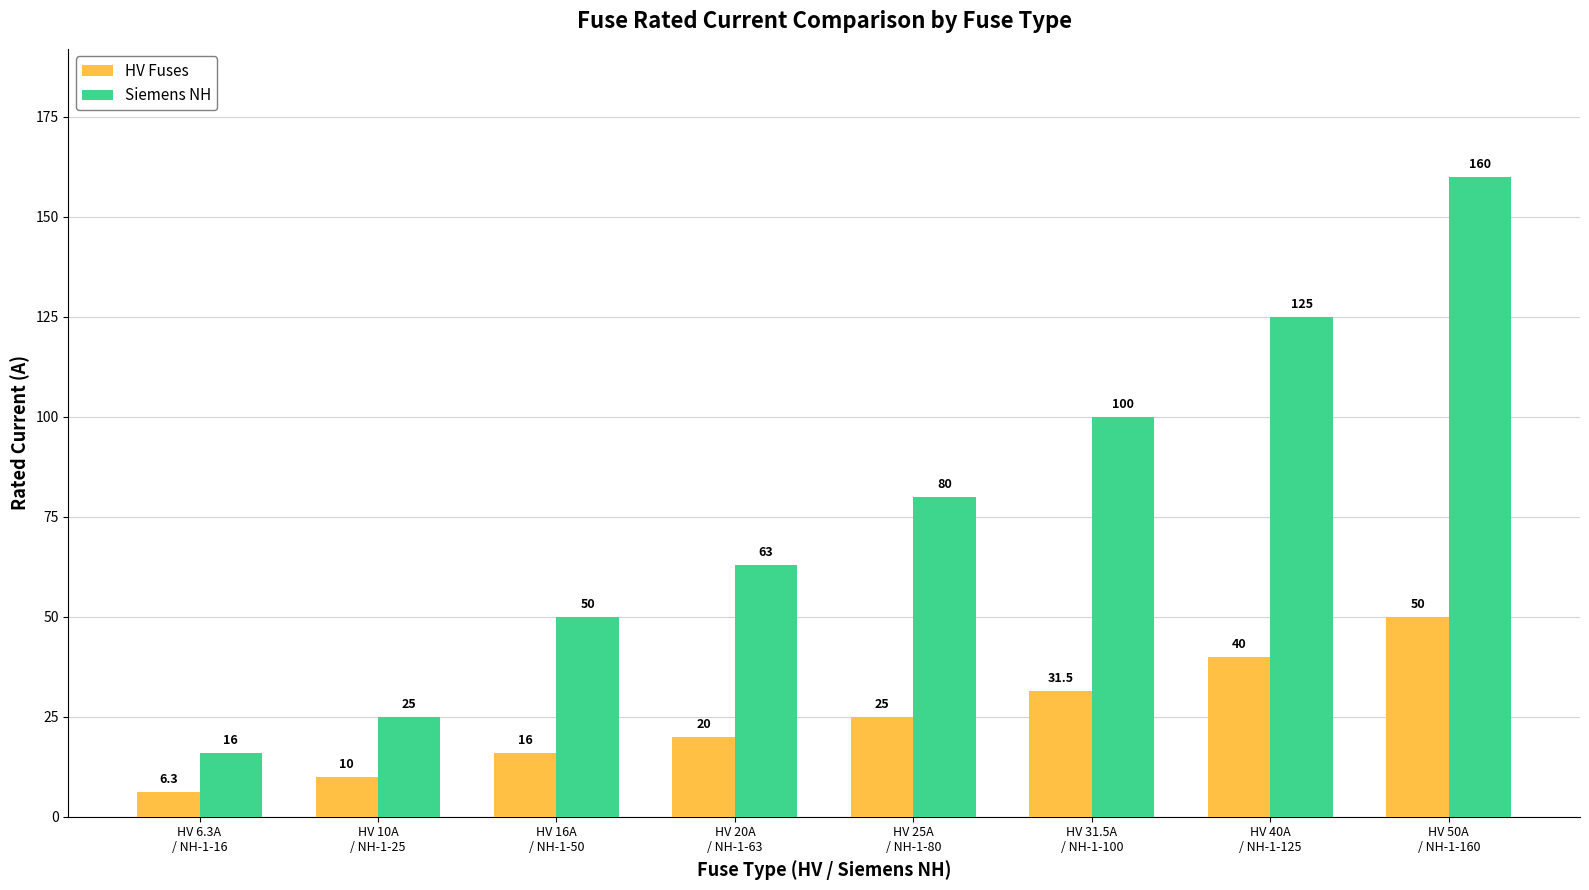

Reading left to right, transcribe all the data shown in this chart.

HV Fuses: HV 6.3A
/ NH-1-16=6.3	HV 10A
/ NH-1-25=10.0	HV 16A
/ NH-1-50=16.0	HV 20A
/ NH-1-63=20.0	HV 25A
/ NH-1-80=25.0	HV 31.5A
/ NH-1-100=31.5	HV 40A
/ NH-1-125=40.0	HV 50A
/ NH-1-160=50.0
Siemens NH: HV 6.3A
/ NH-1-16=16.0	HV 10A
/ NH-1-25=25.0	HV 16A
/ NH-1-50=50.0	HV 20A
/ NH-1-63=63.0	HV 25A
/ NH-1-80=80.0	HV 31.5A
/ NH-1-100=100.0	HV 40A
/ NH-1-125=125.0	HV 50A
/ NH-1-160=160.0